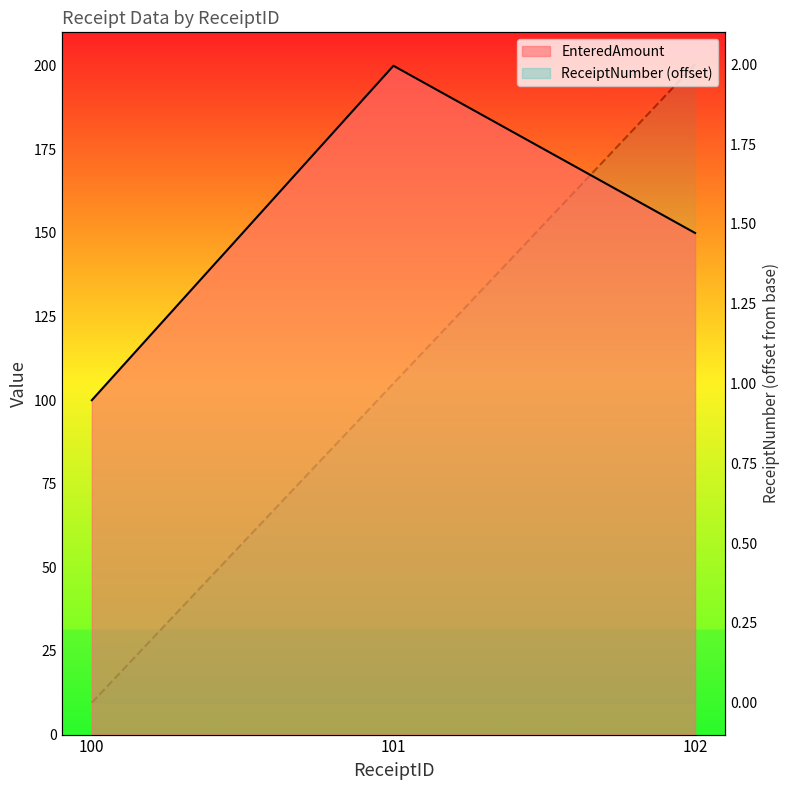

What is the maximum value shown in the chart?

200